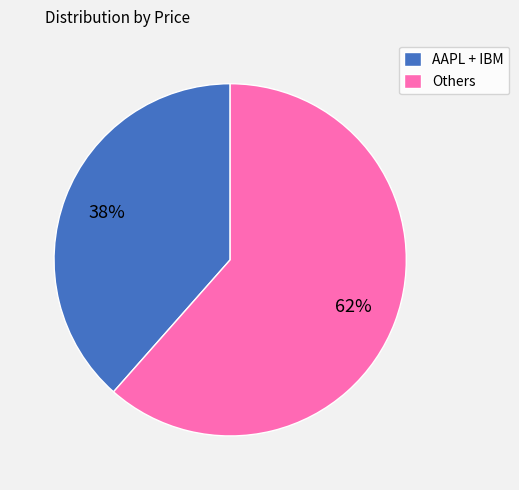

Between AAPL + IBM and Others, which is larger?

Others